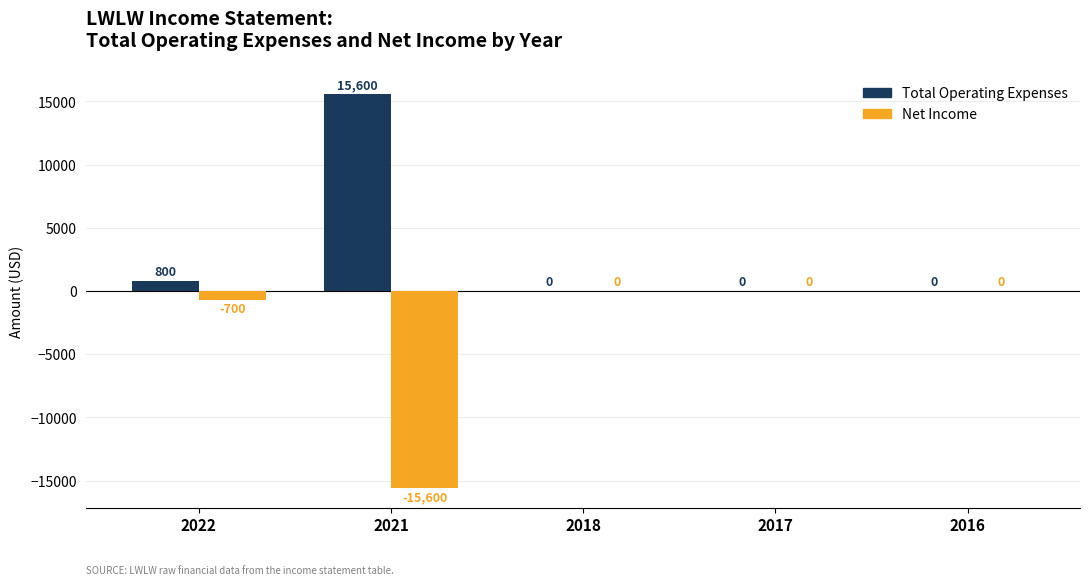

Does the chart contain stacked bars?

No